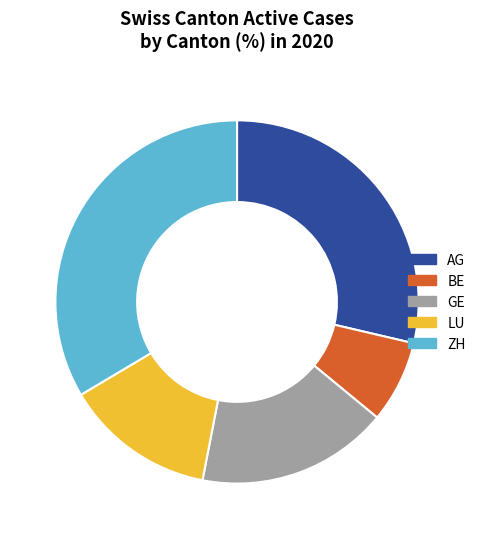

Between ZH and LU, which is larger?

ZH